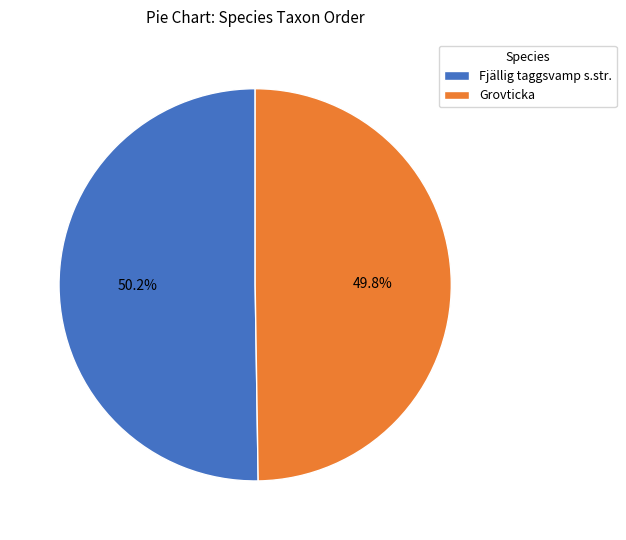

Does any single category account for the majority?

Yes